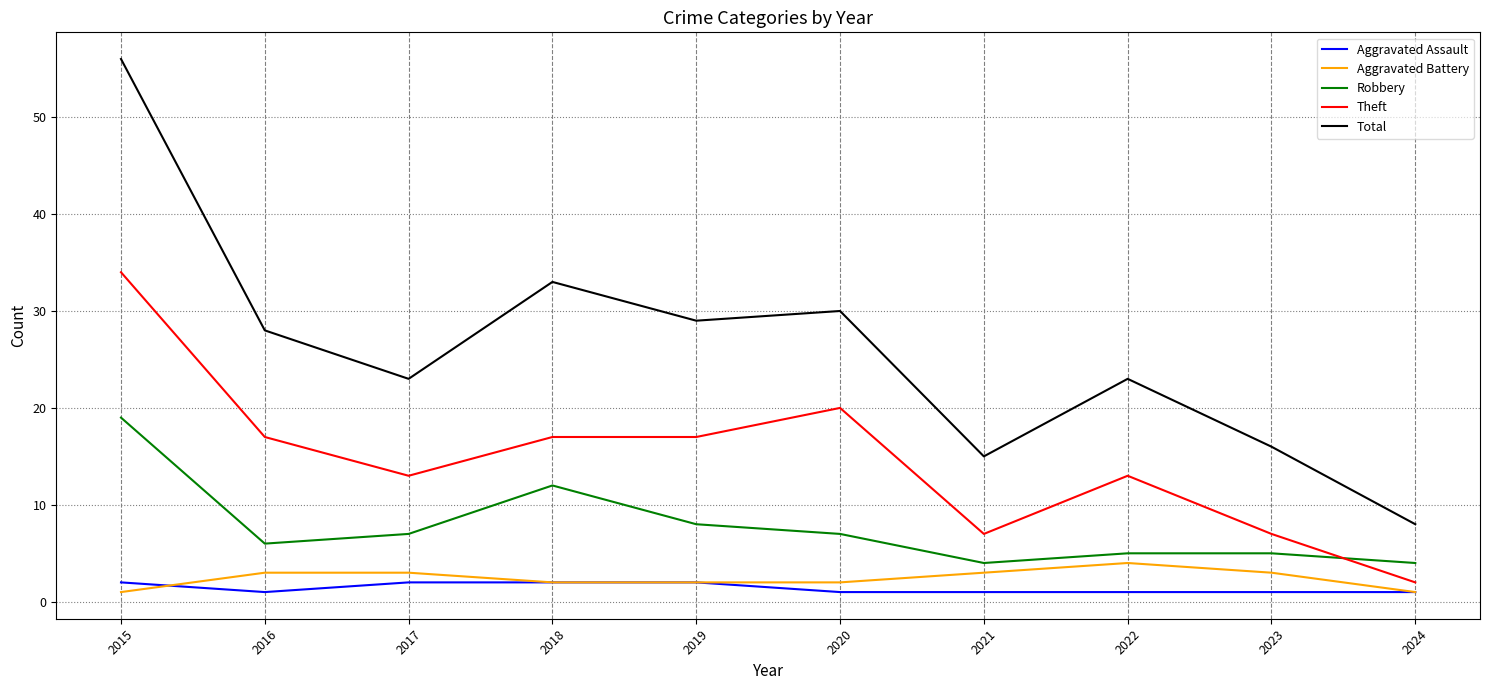

Is it true that Total equals 23 at 2017?

True